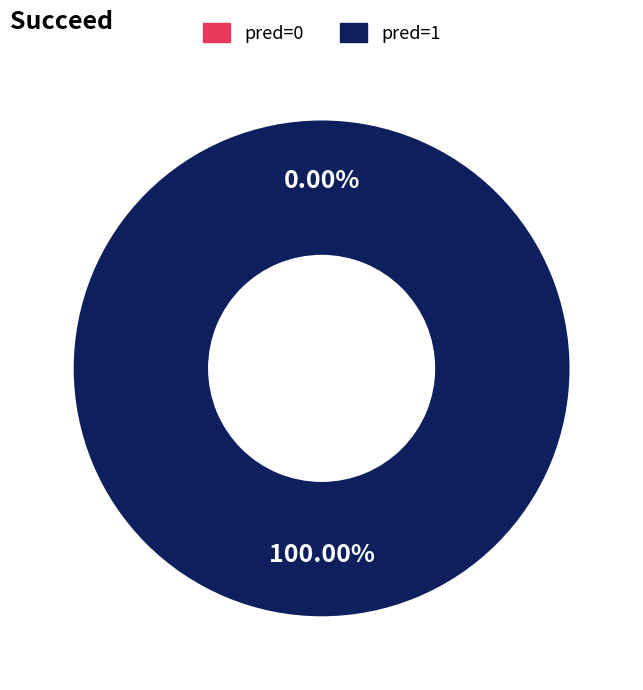

To the nearest percent, what is the difference between the 0 and 1 slice percentages?

100%